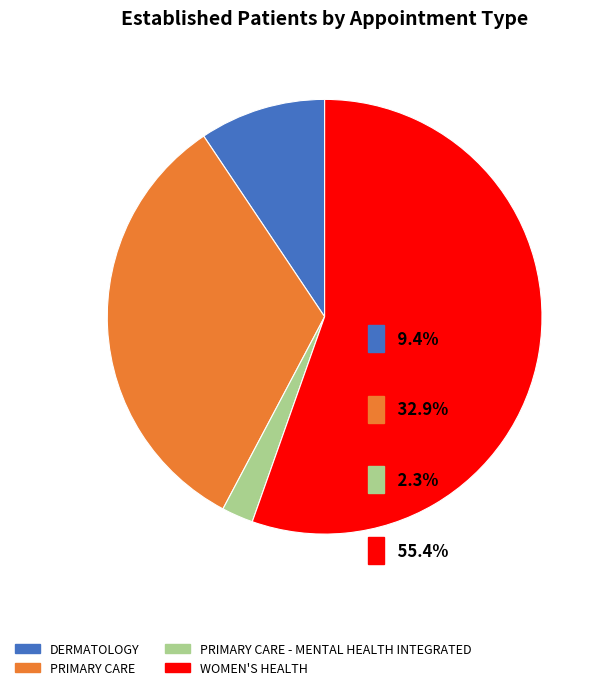

What percentage is the PRIMARY CARE - MENTAL HEALTH INTEGRATED slice, to the nearest percent?

2%